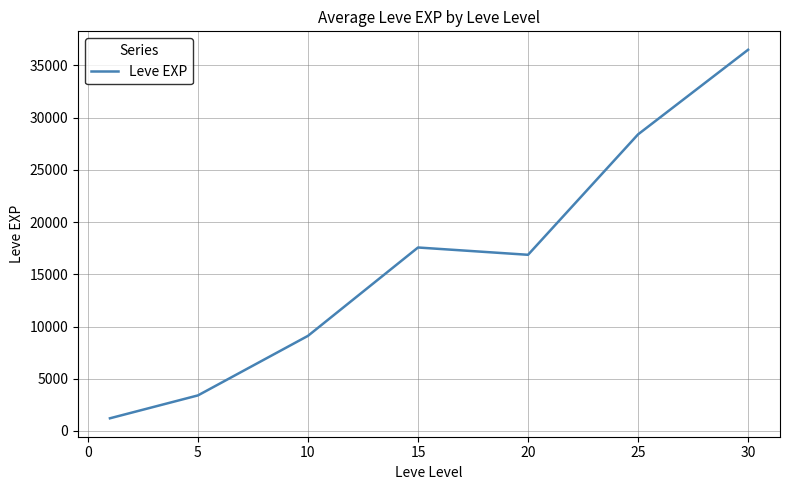

True or false: there are more than 2 points higher than both neighbors.

False